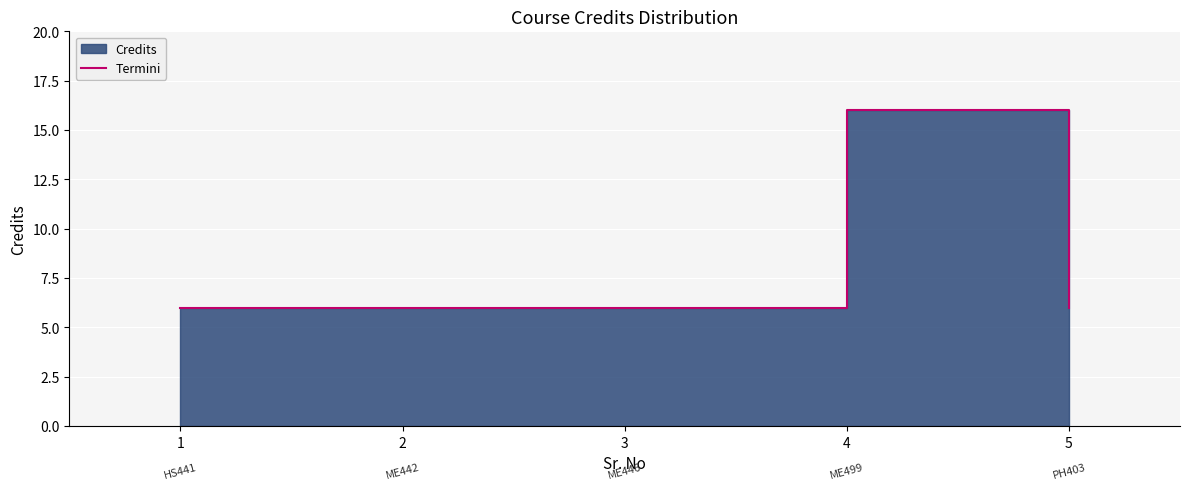

Reading right to left, list all the values displayed in this chart.

5=6	4=16	3=6	2=6	1=6